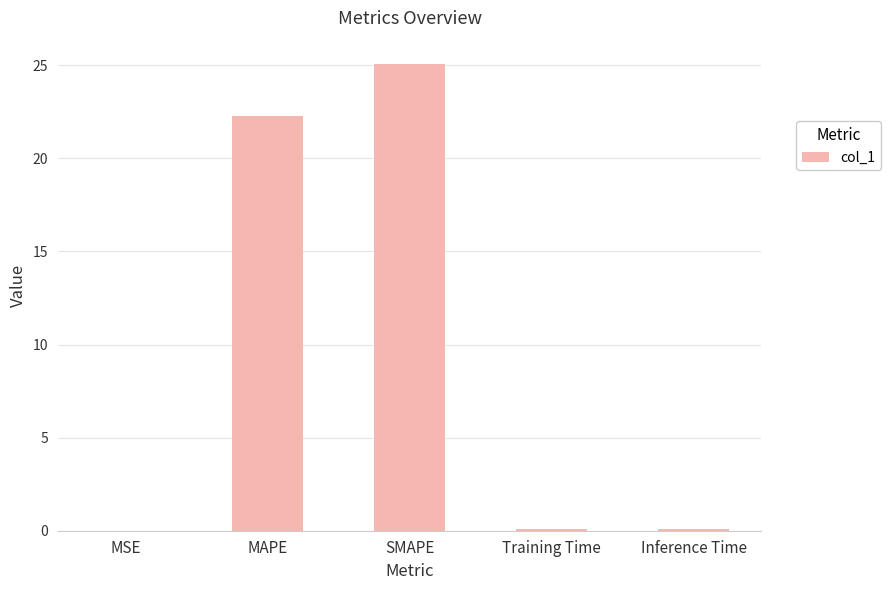

Where is the data nearest to the value 12?

MAPE